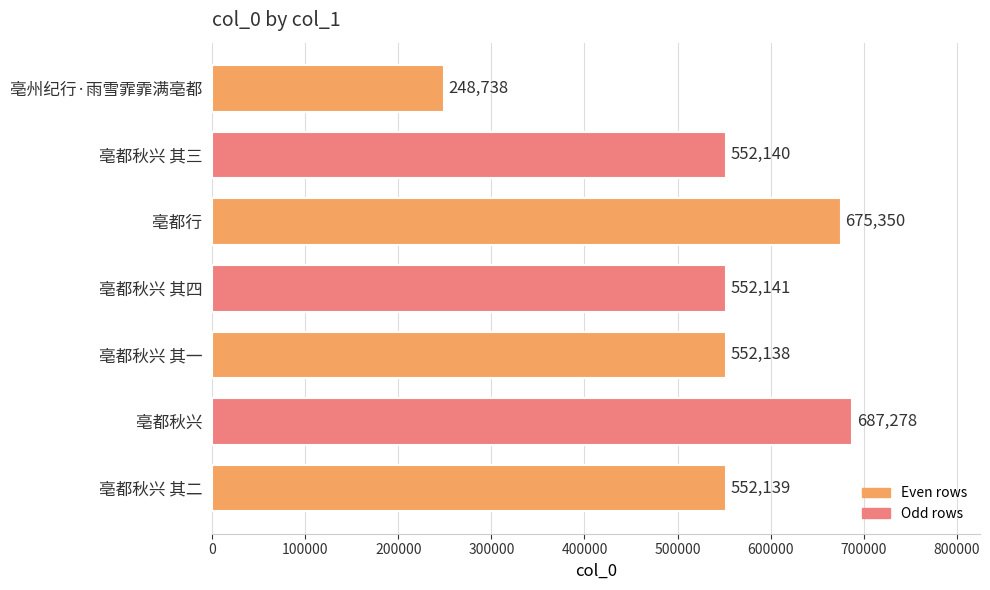

The value at 亳都行 is 353848. True or false?

False